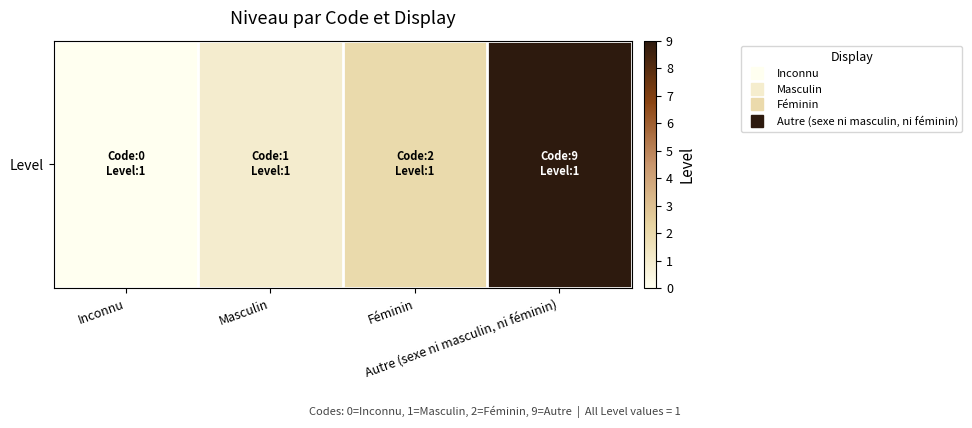

Rank the categories by value from highest to lowest.

Autre (sexe ni masculin, ni féminin), Féminin, Masculin, Inconnu